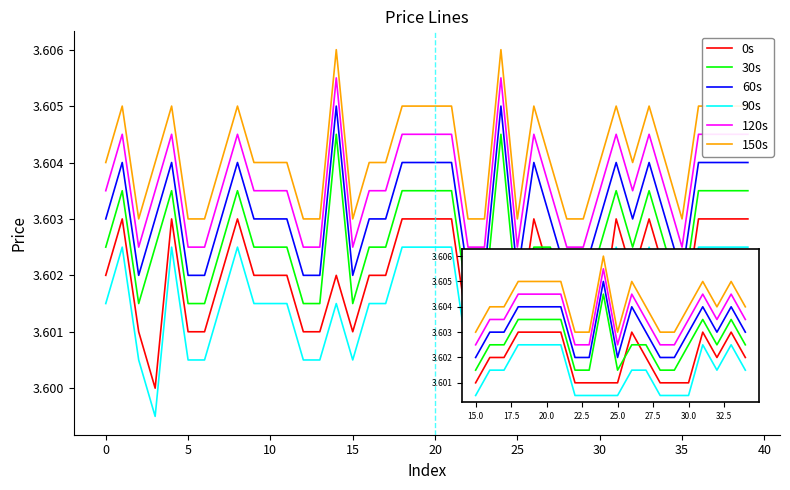

Count the number of data series in this chart.

6